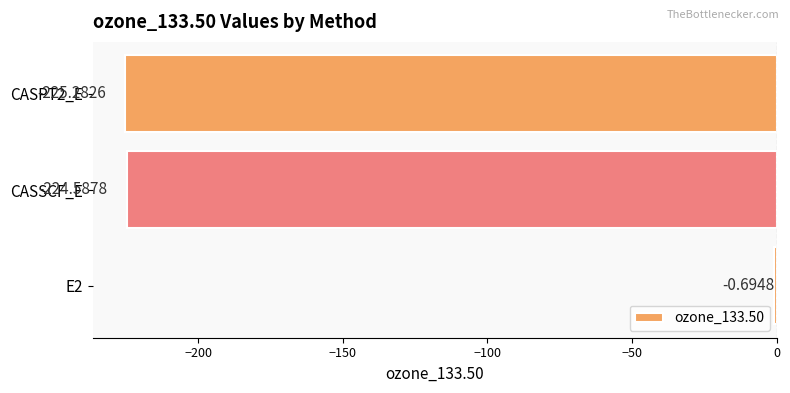

What is the sum of all values?

-450.6